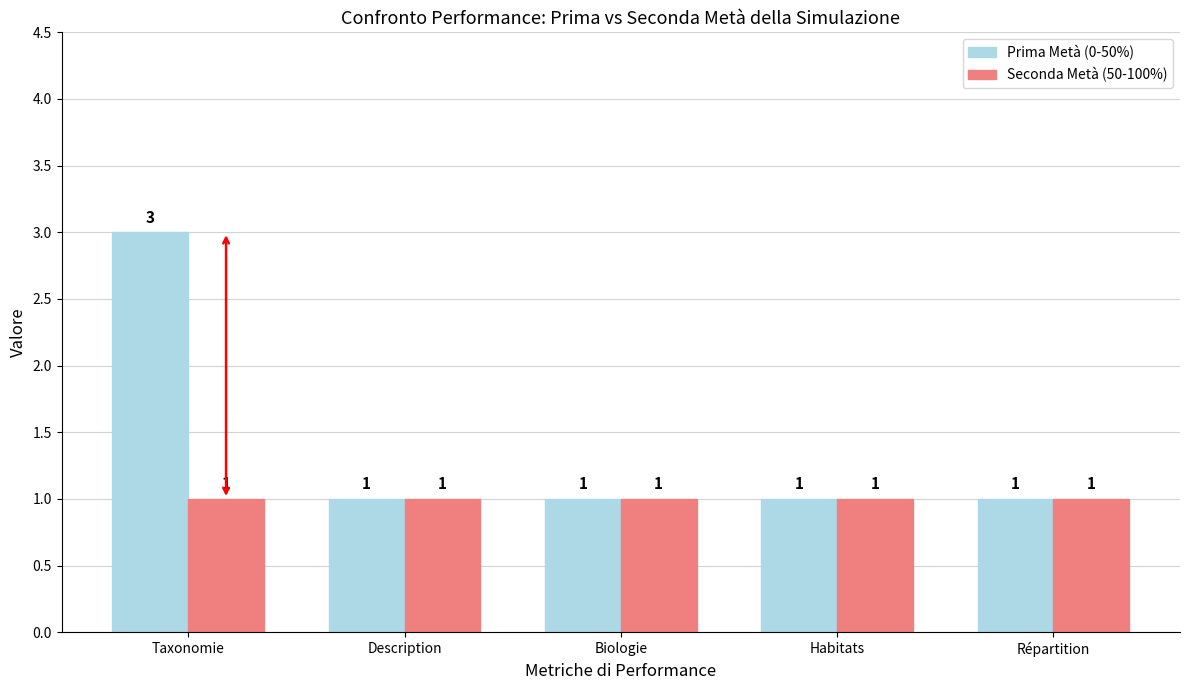

Is the value of Seconda Metà (50-100%) at Répartition greater than the value of Prima Metà (0-50%) at Taxonomie?

No